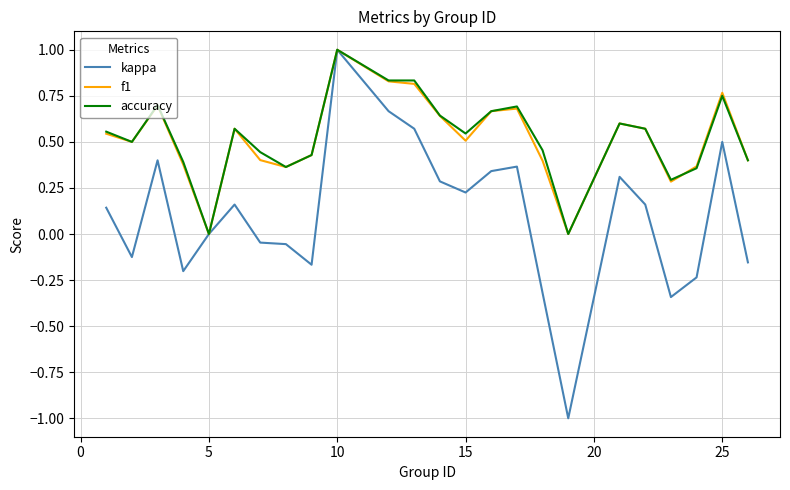

Which series has the largest range (max minus min)?

kappa